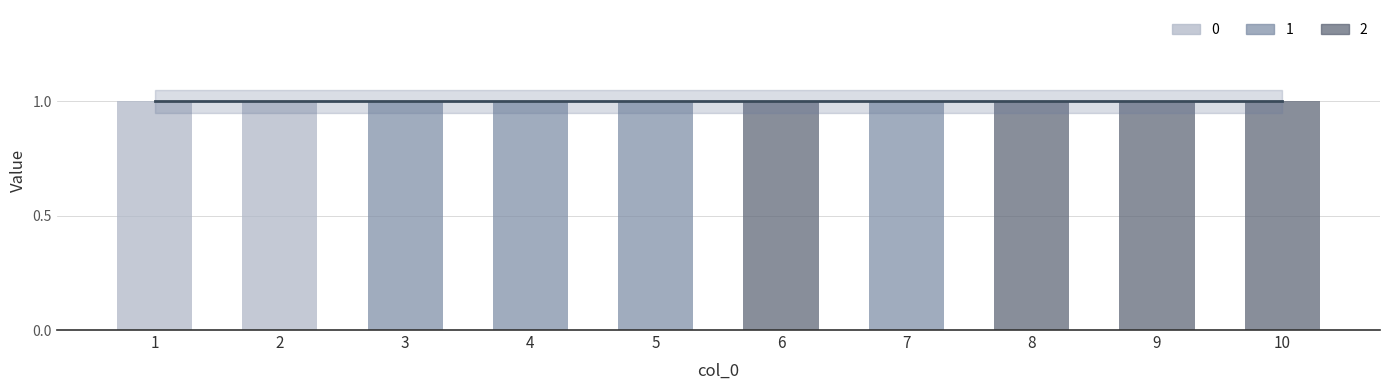

Which label corresponds to the smallest value in the chart?

3